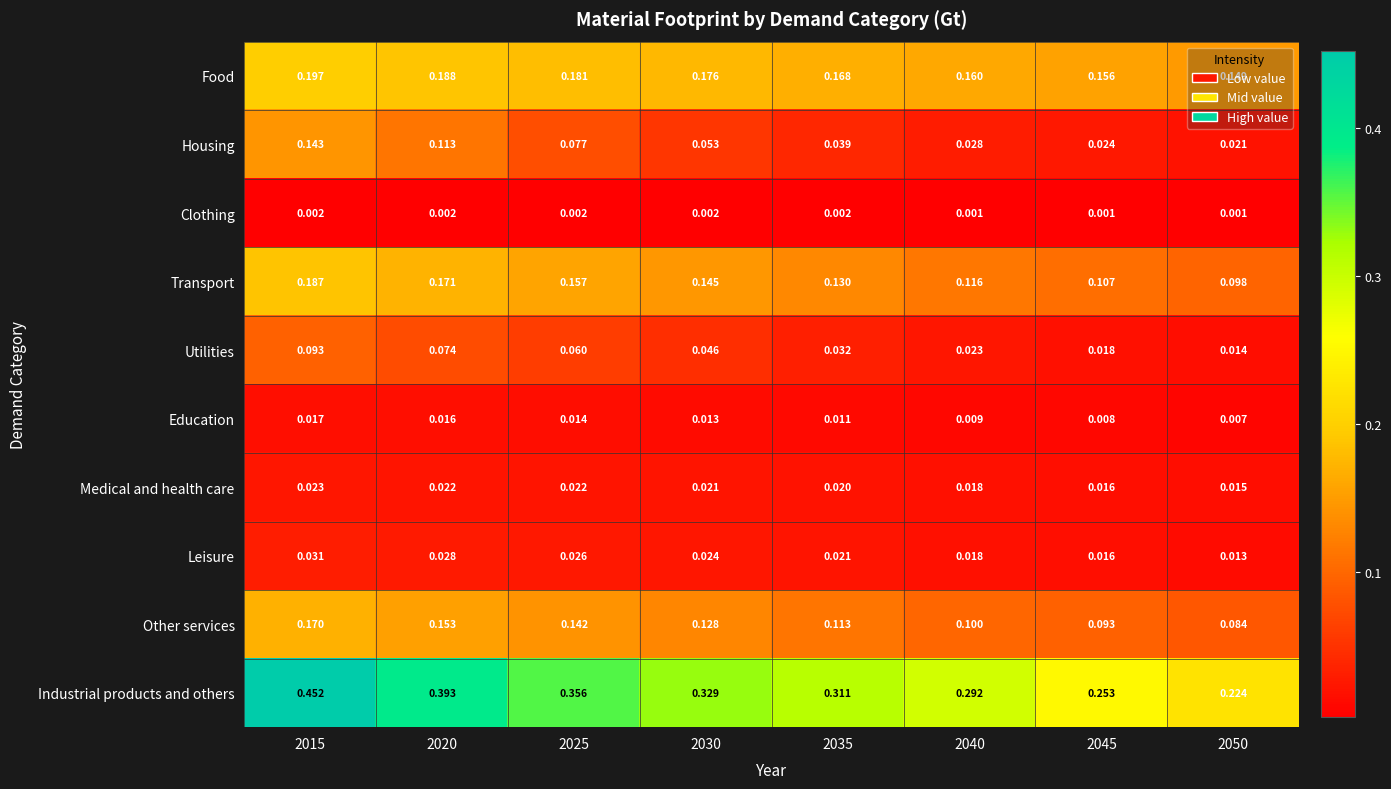

List the series in order of their peak value, highest first.

Industrial products and others, Food, Transport, Other services, Housing, Utilities, Leisure, Medical and health care, Education, Clothing